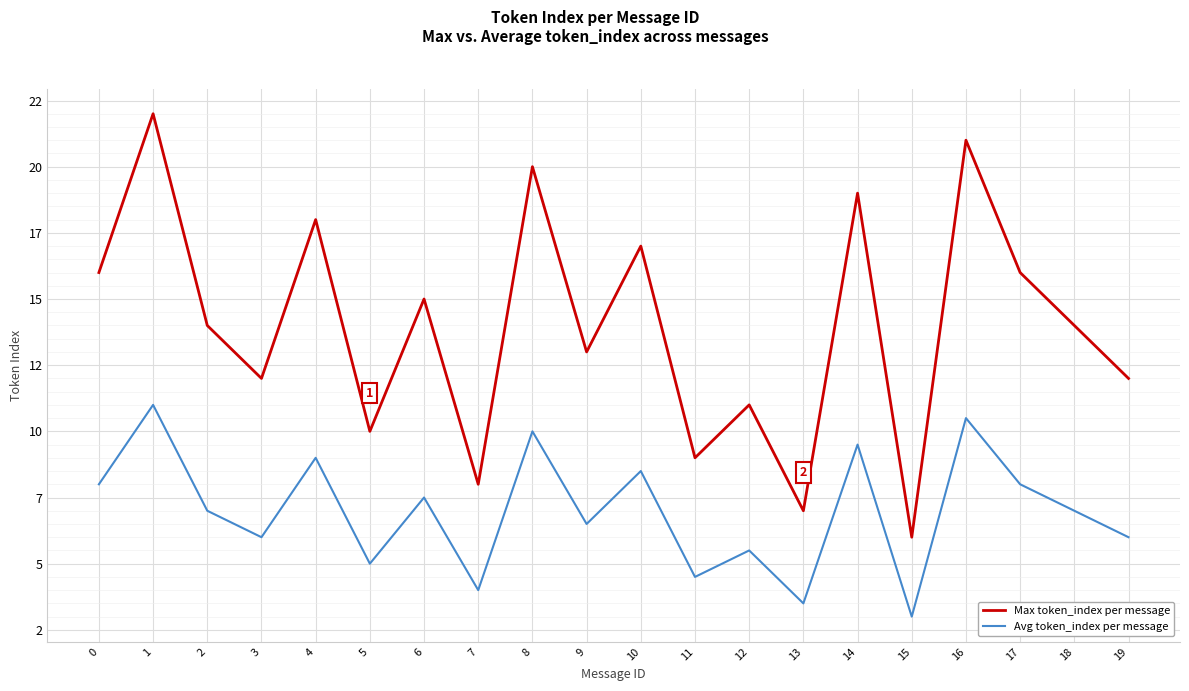

At which category is the sum across all series the highest?

1